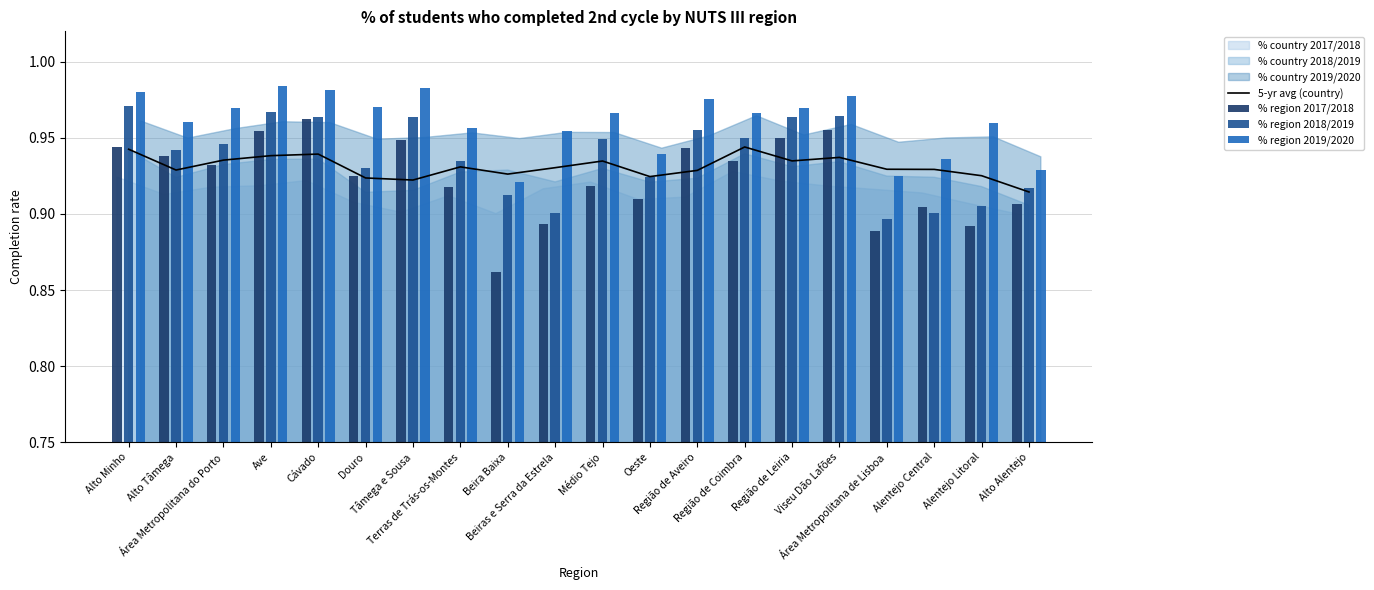

At which category does the chart reach its minimum across all series?

Beira Baixa